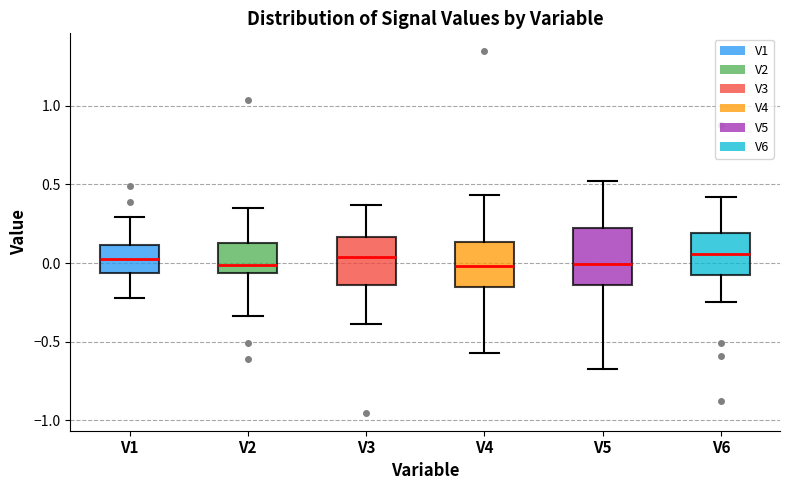

Reading left to right, transcribe this box plot: for each box, give where its median line is, the range the box spans, and where its two whiskers end, as read against the y-axis. The values are not printed on the chart, so give them approximately, as read against the axis.

V1: median 0.00, box -0.05 to 0.10, whiskers -0.20 to 0.30
V2: median 0.00, box -0.05 to 0.10, whiskers -0.35 to 0.35
V3: median 0.05, box -0.15 to 0.15, whiskers -0.40 to 0.35
V4: median 0.00, box -0.15 to 0.15, whiskers -0.55 to 0.45
V5: median 0.00, box -0.15 to 0.20, whiskers -0.70 to 0.50
V6: median 0.05, box -0.10 to 0.20, whiskers -0.25 to 0.40